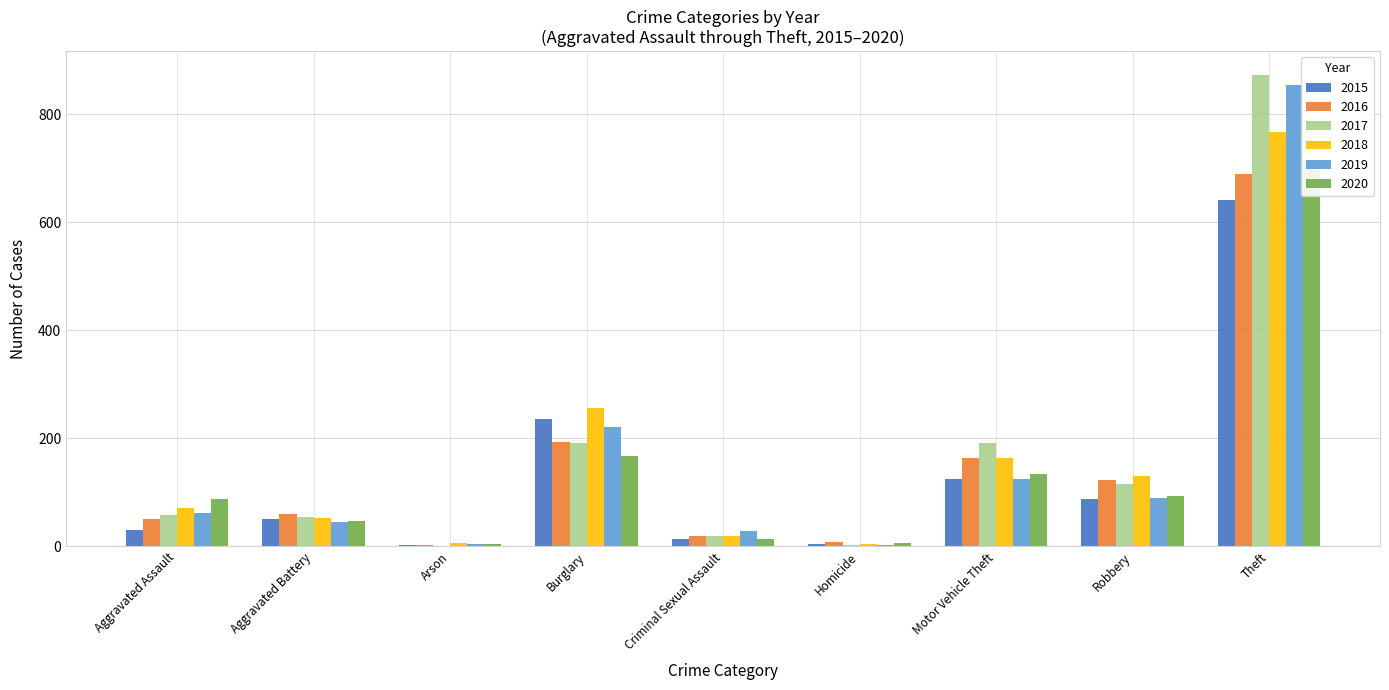

How many bars are there in total?

54